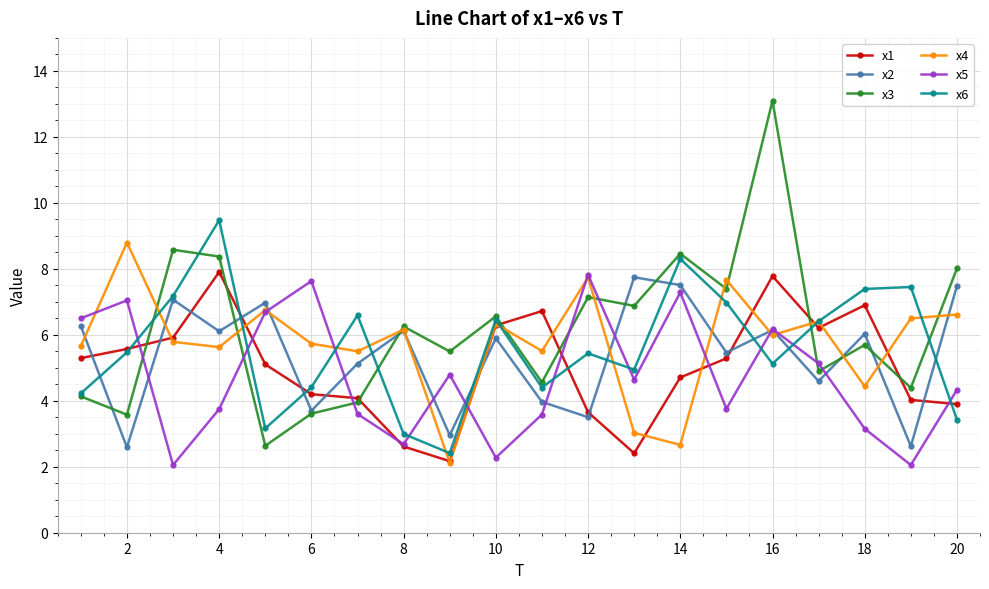

What is the minimum value for x5?

2.1